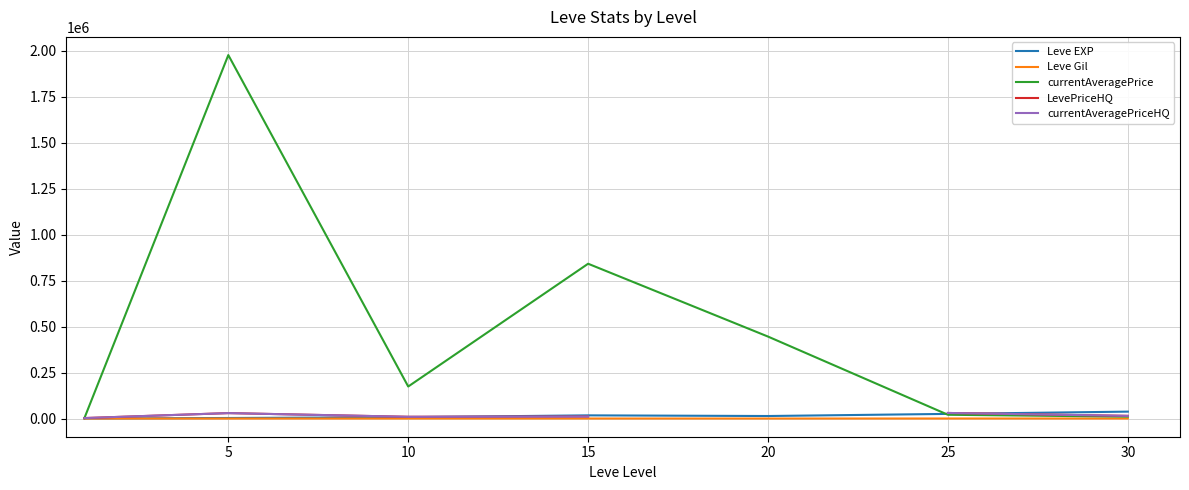

What is the total value across all series at 10?

201445.0